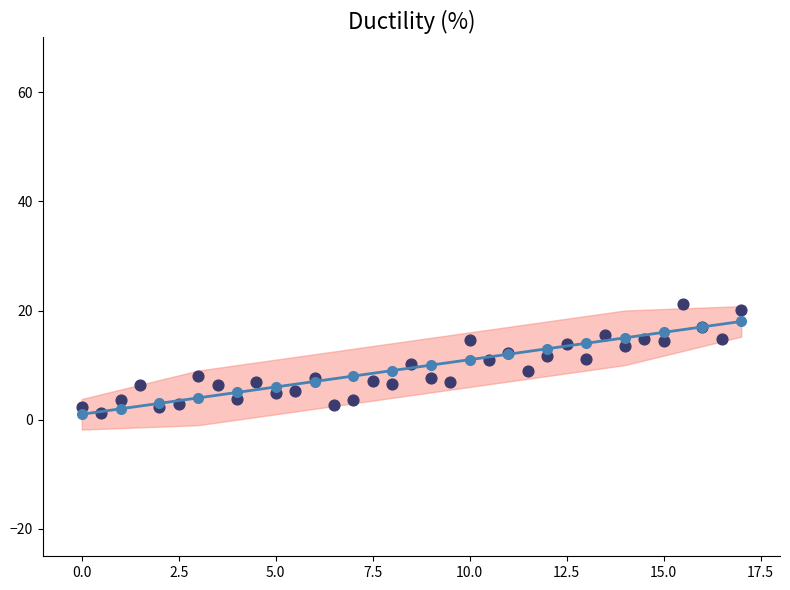

What is the ratio of the value at 10 to the value at 5.0?

2.8